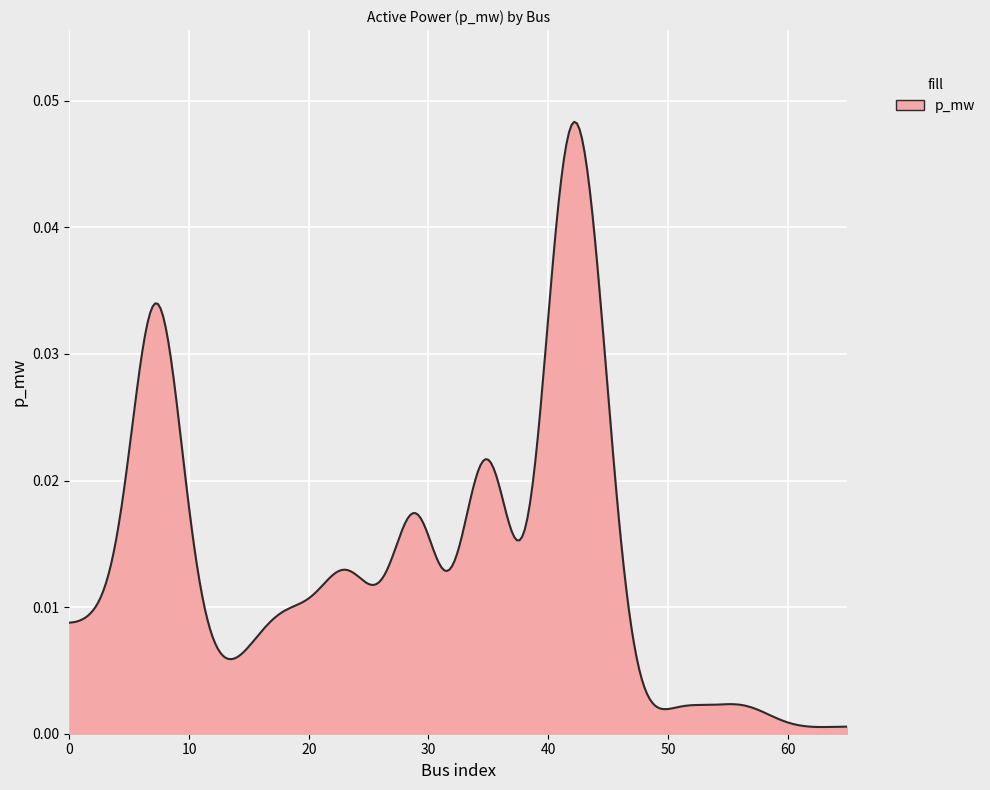

How many lines are shown in the chart?

1